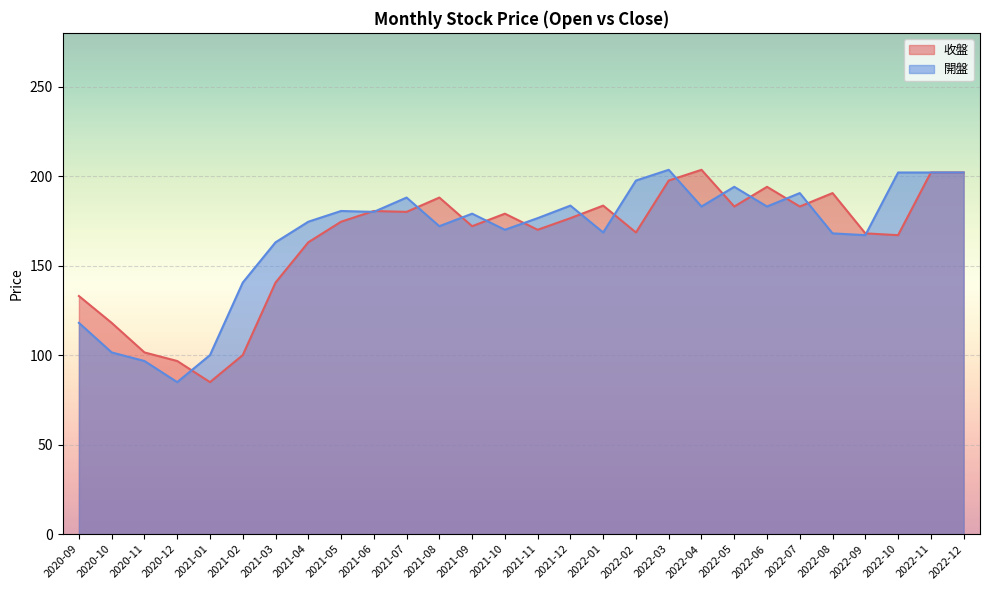

At which label does 開盤 first exceed 179?

2021-05